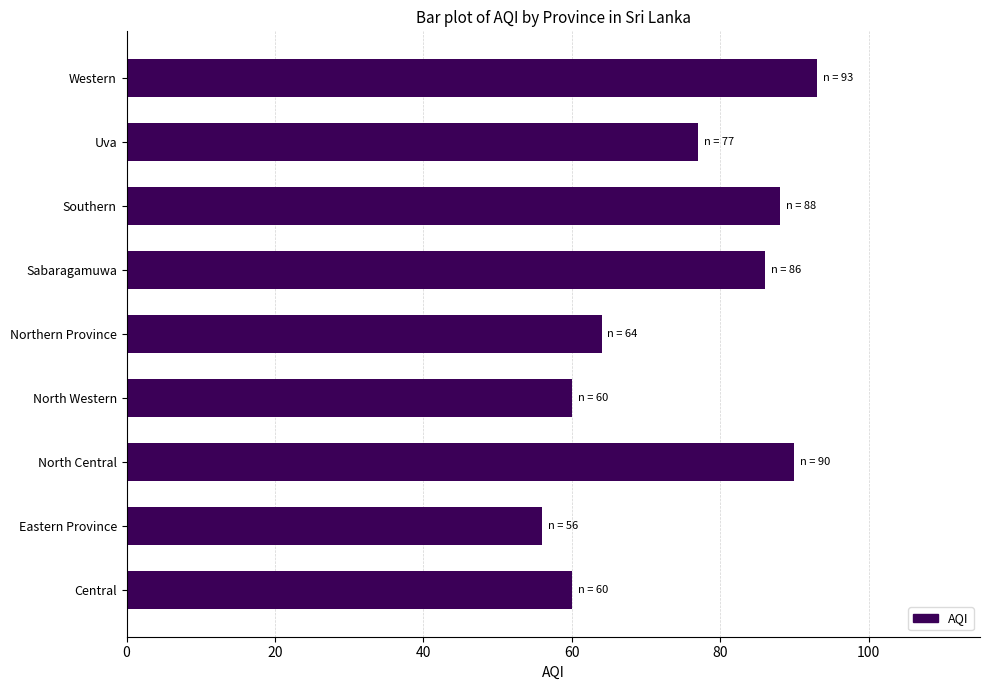

What is the change in value from Sabaragamuwa to Uva?

-9